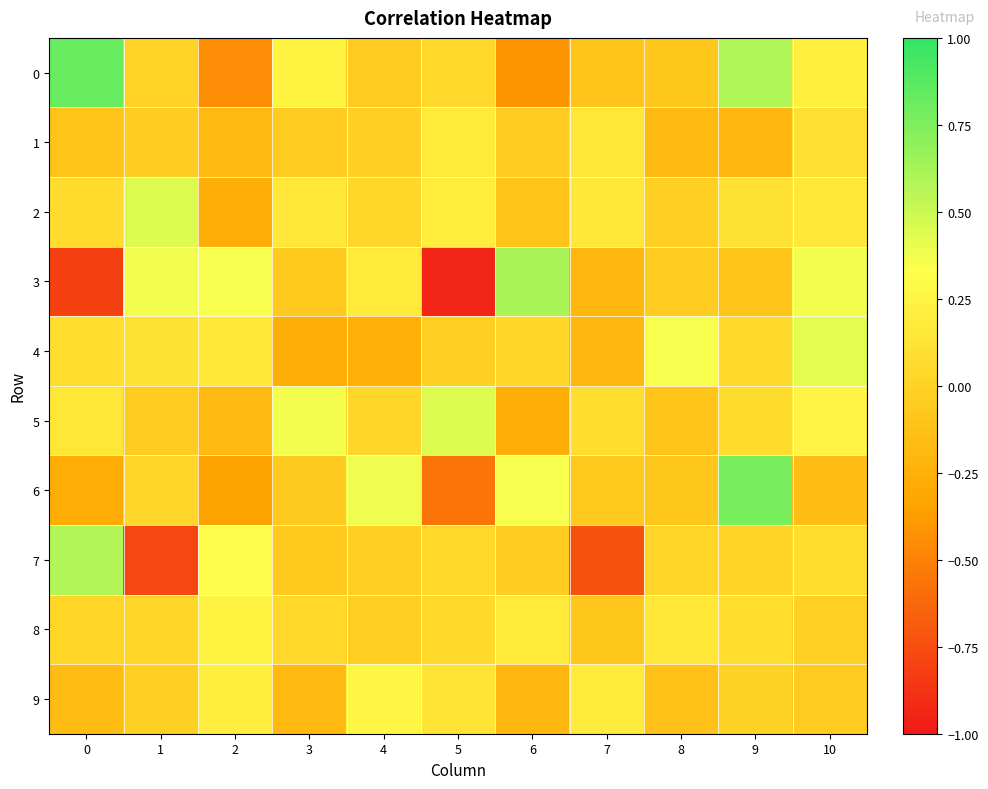

Which series changed the most between 1 and 4?

7